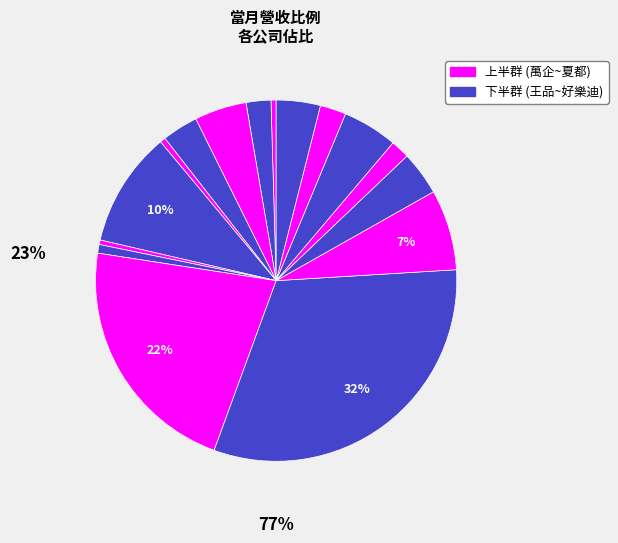

Count the number of slices in the pie.

16